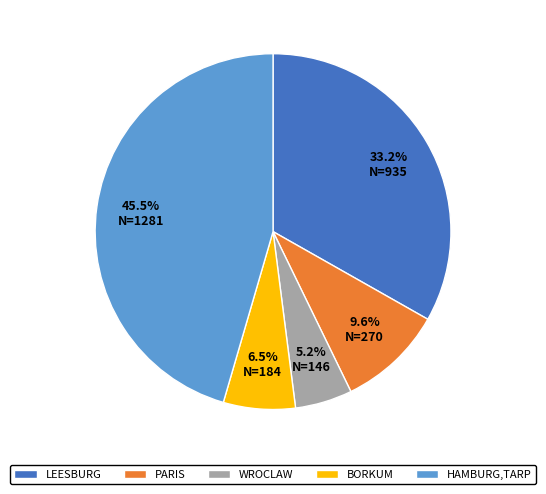

Is there any slice that represents more than half of the pie?

No